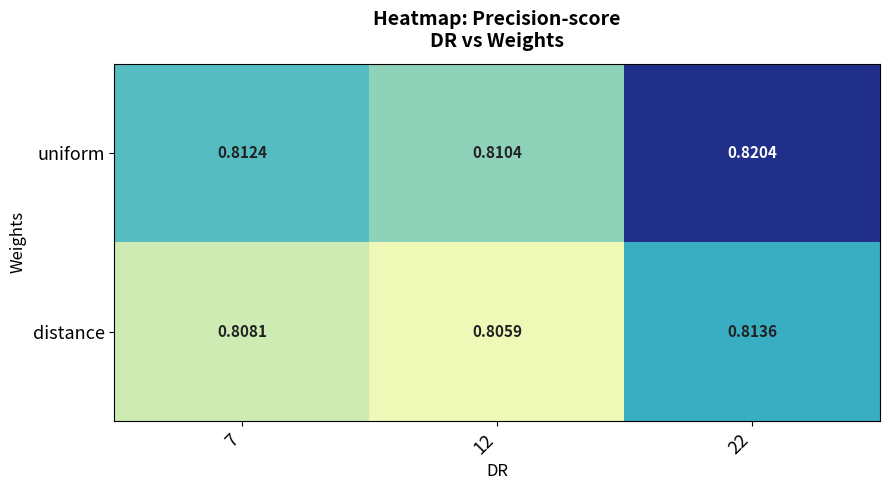

Which series has the largest range (max minus min)?

uniform